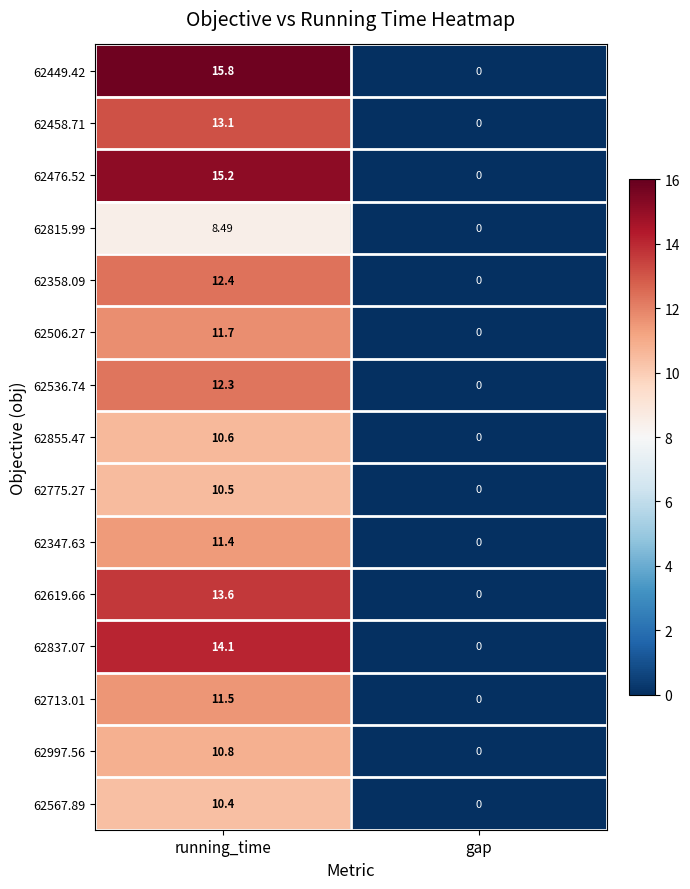

How many categories are shown in the chart?

2